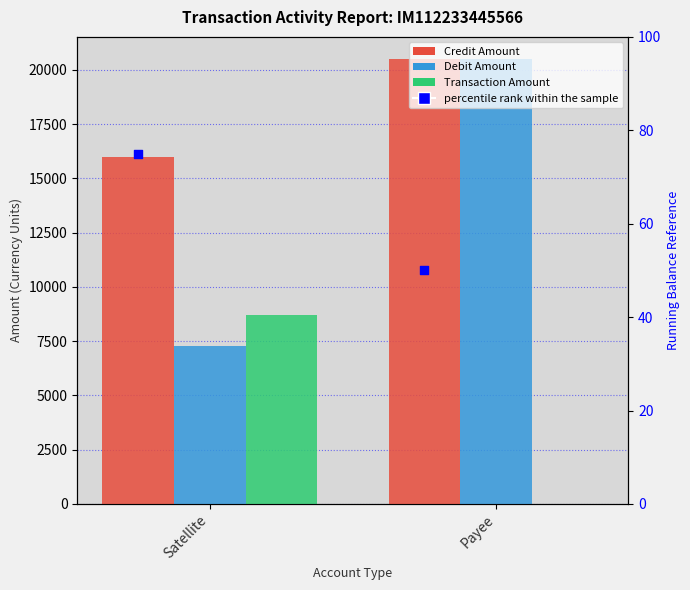

At how many categories does at least one series exceed 15332?

2